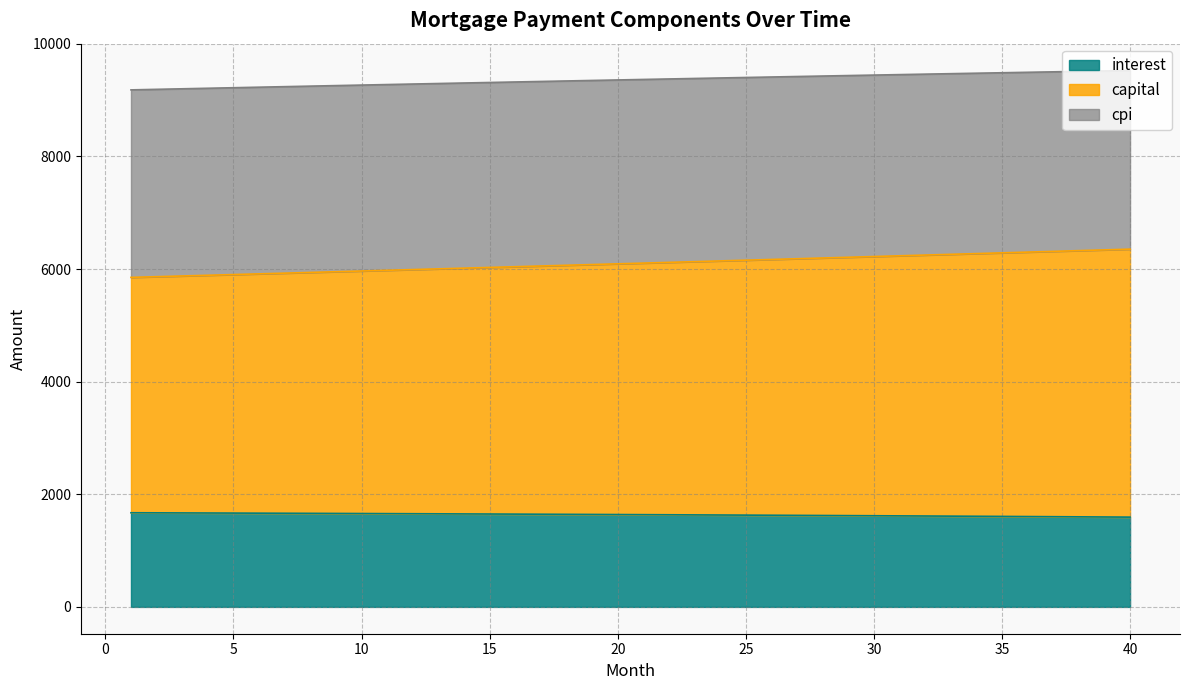

Where is capital nearest to the value 6103?

21